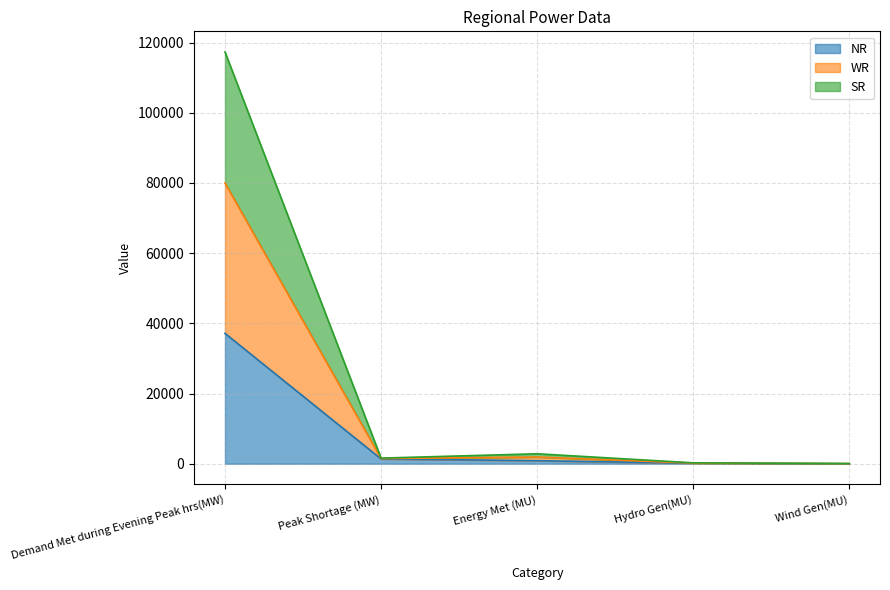

What is the total value across all series at Demand Met during Evening Peak hrs(MW)?

117345